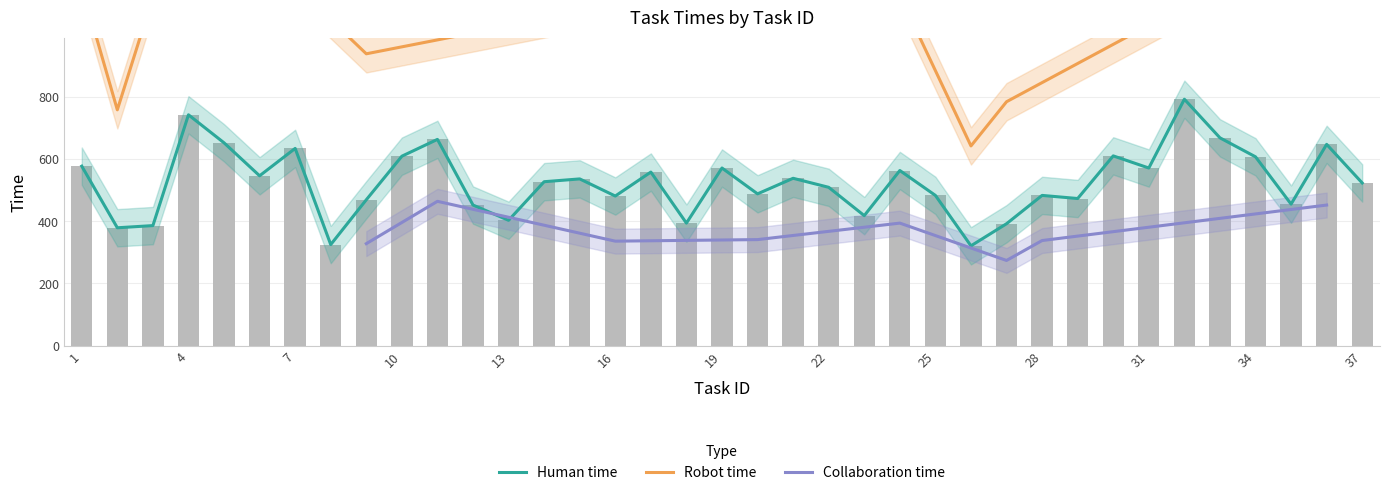

Which category has the highest value in the Collaboration time series?

11